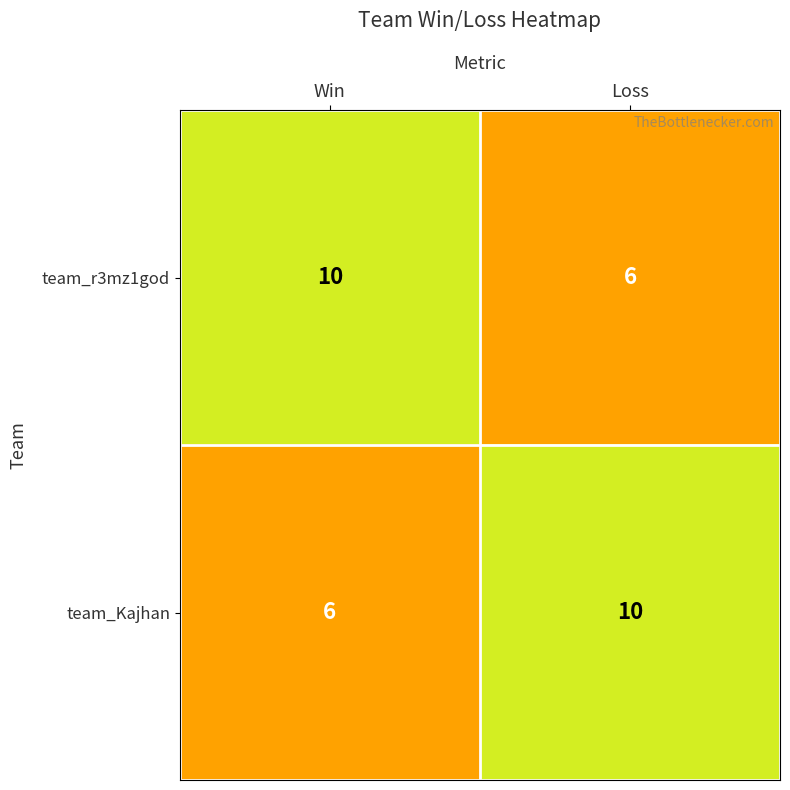

What is the greatest value displayed?

10